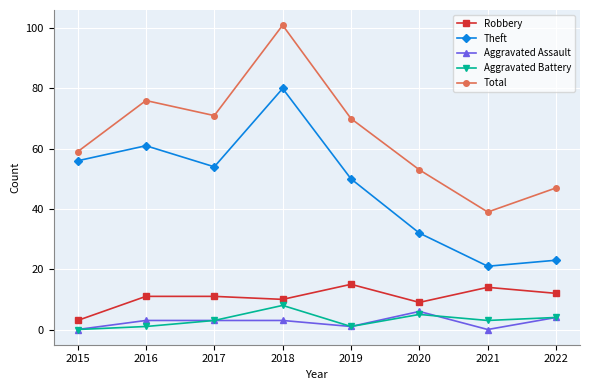

True or false: Robbery and Theft cross at least once.

False